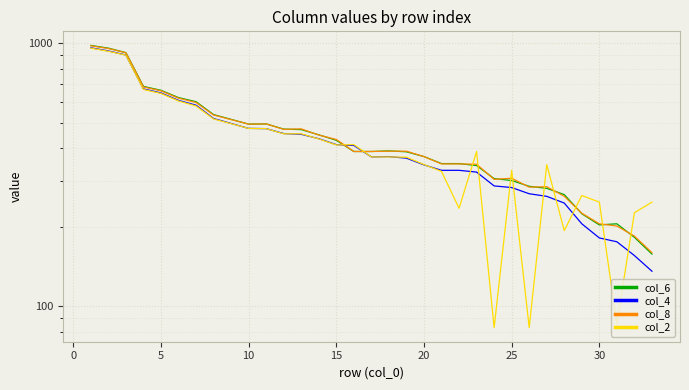

True or false: col_6 has more than 1 interior local peaks.

True